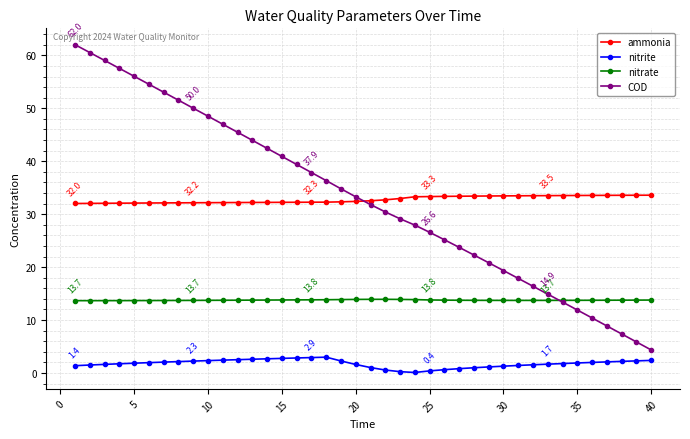

Which series has the largest range (max minus min)?

COD